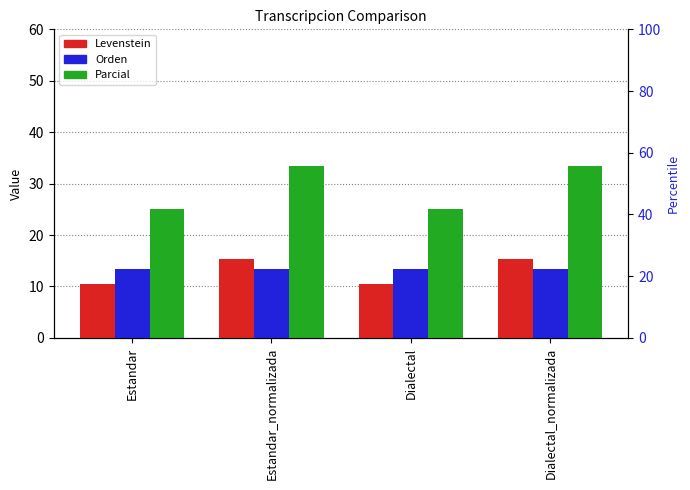

Which series has the widest spread of values?

Parcial